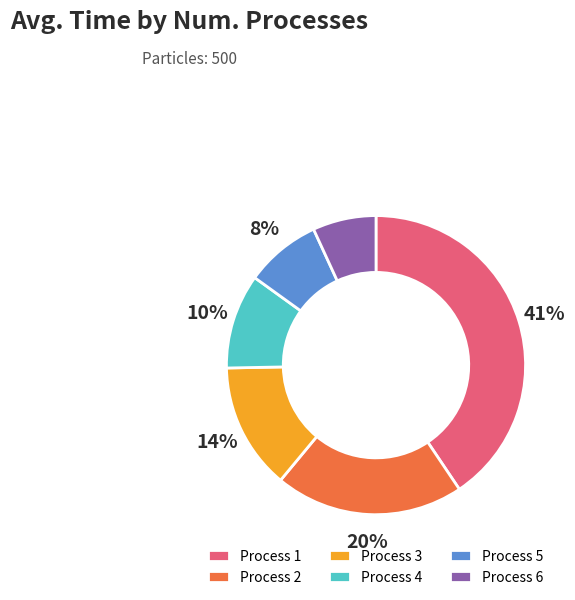

What percentage is the Process 1 slice, to the nearest percent?

41%